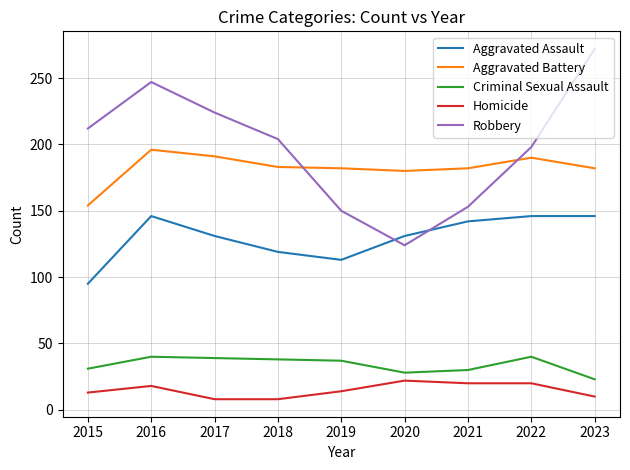

The Criminal Sexual Assault series shows 37 at 2019. True or false?

True